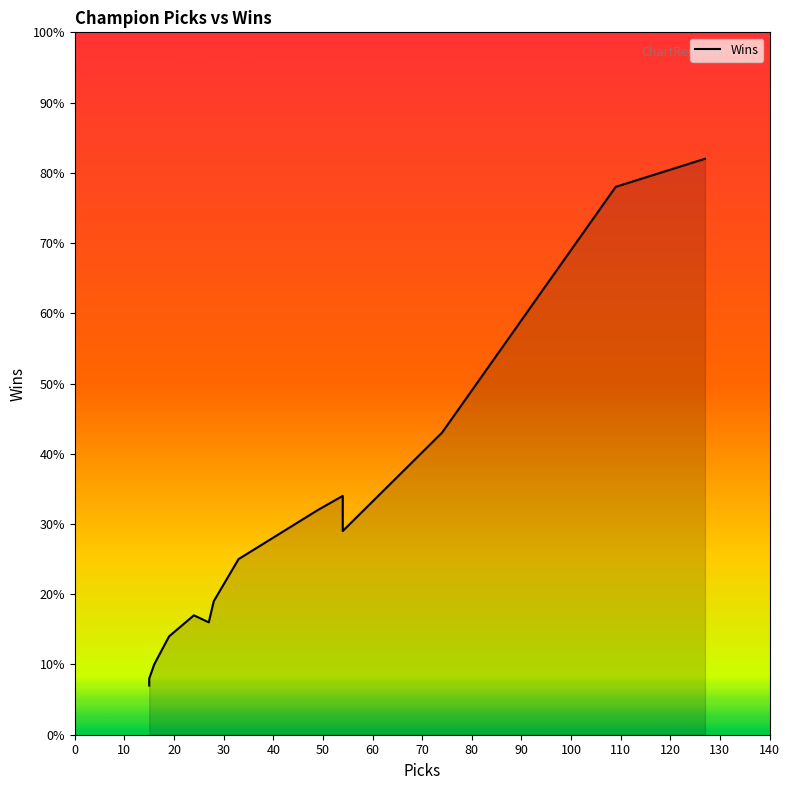

What is the average value?

31